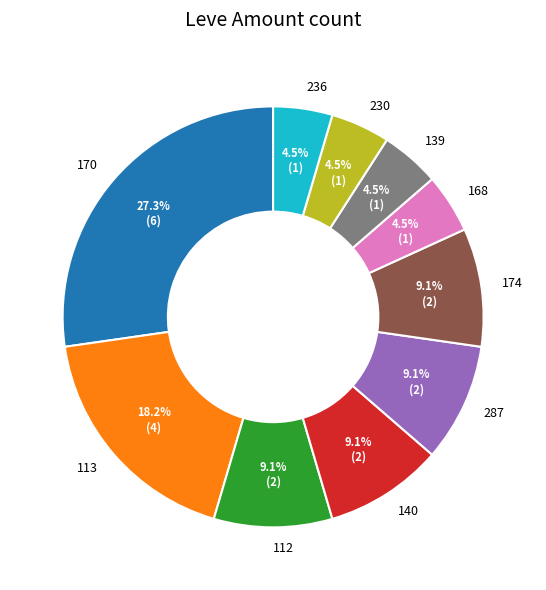

What percentage do 140 and 112 together represent?

18.2%